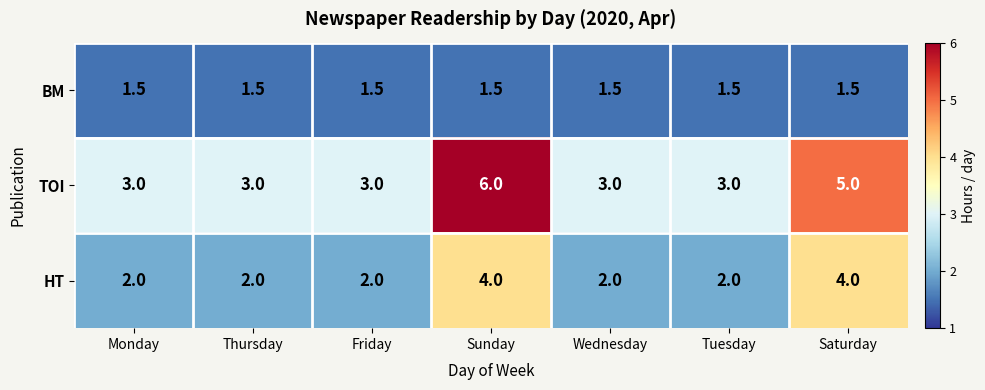

What is the maximum value shown in the chart?

6.0